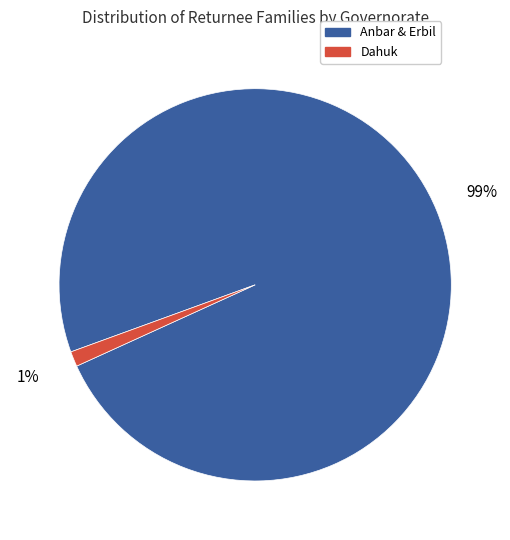

Does any single category account for the majority?

Yes